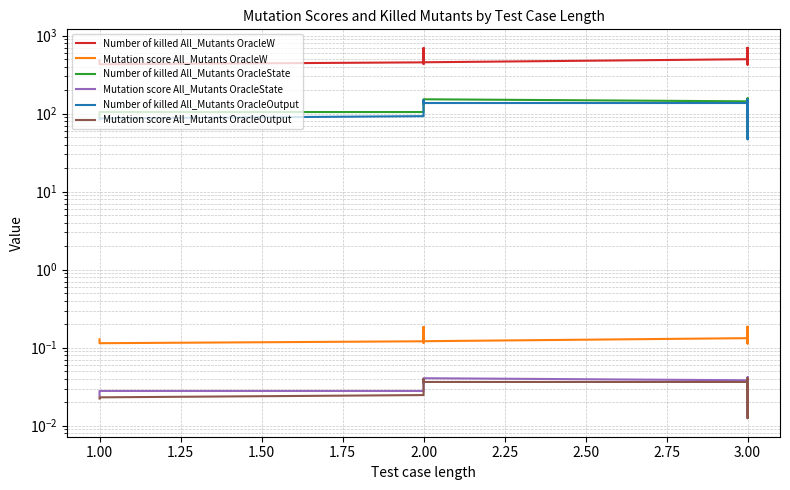

What is the spread (max minus min) of values at 2.00?

690.0